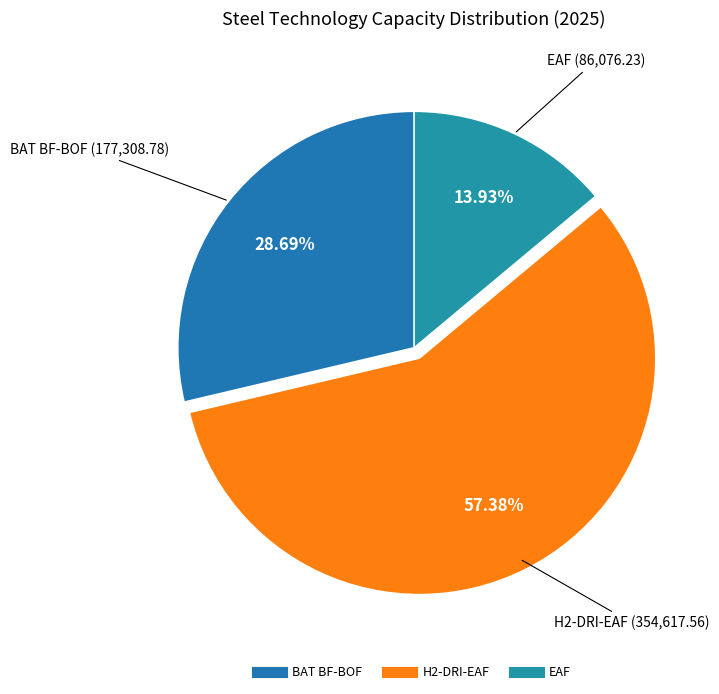

Between BAT BF-BOF and H2-DRI-EAF, which is larger?

H2-DRI-EAF